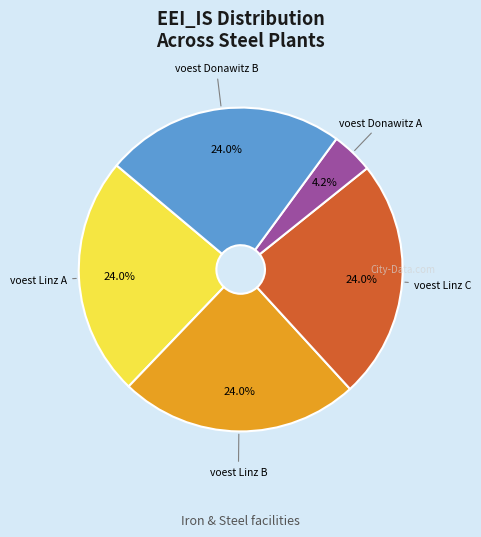

Does any single category account for the majority?

No